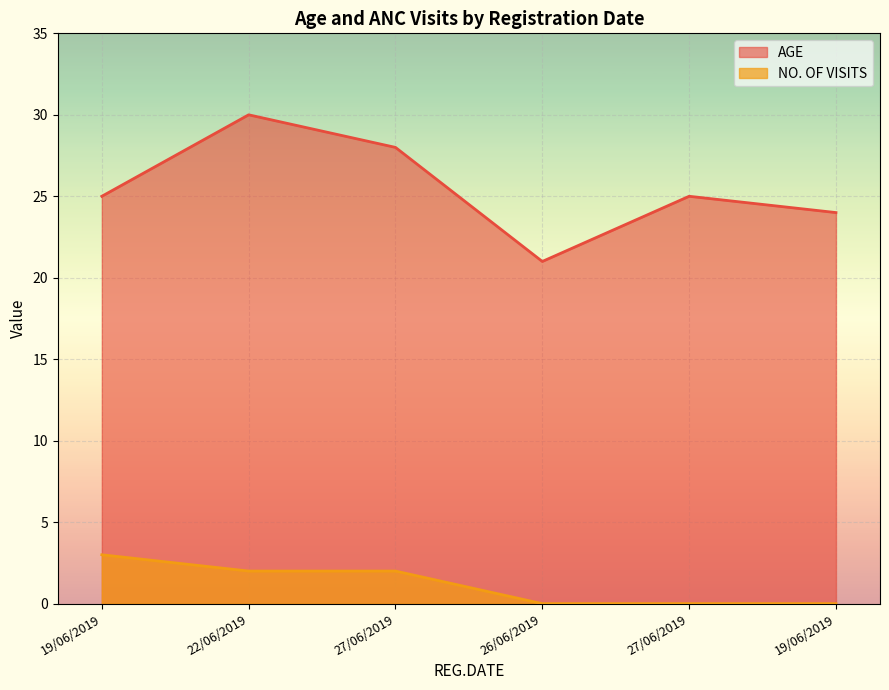

The value of AGE at 19/06/2019 is 40. True or false?

False